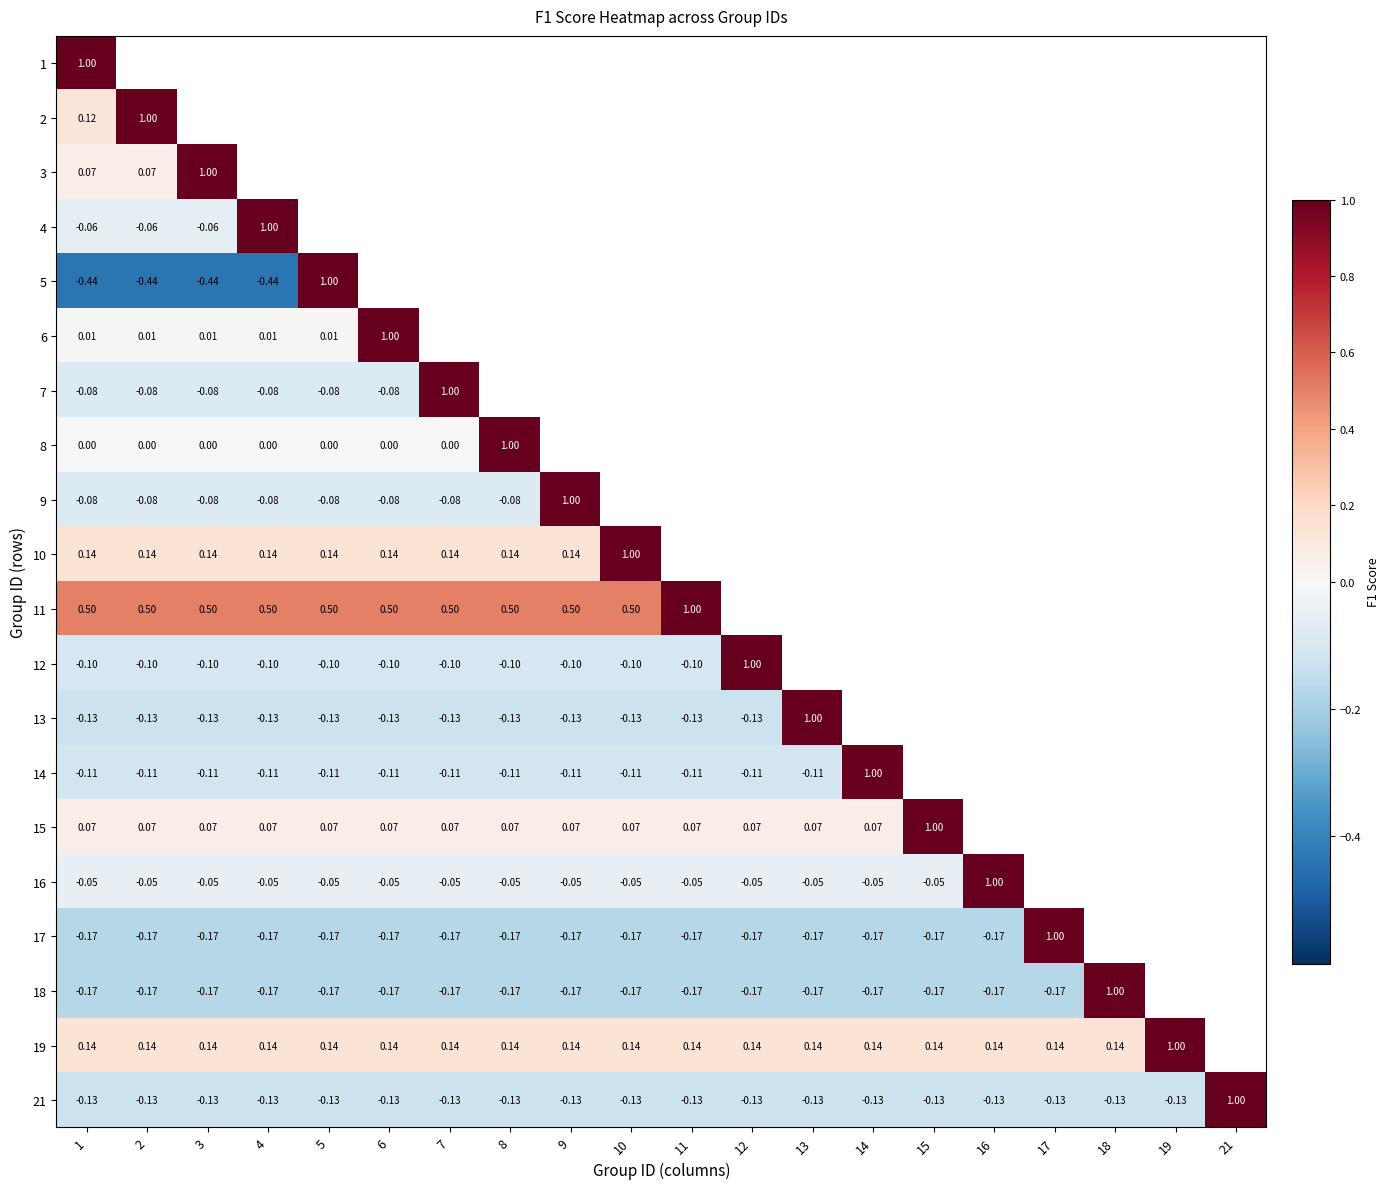

Is the value of 18 at 17 greater than the value of 19 at 16?

No